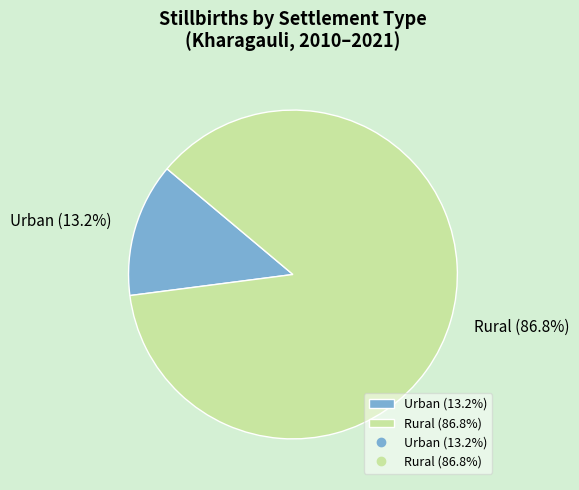

What is the ratio of the value at Rural (86.8%) to the value at Urban (13.2%)?

6.6